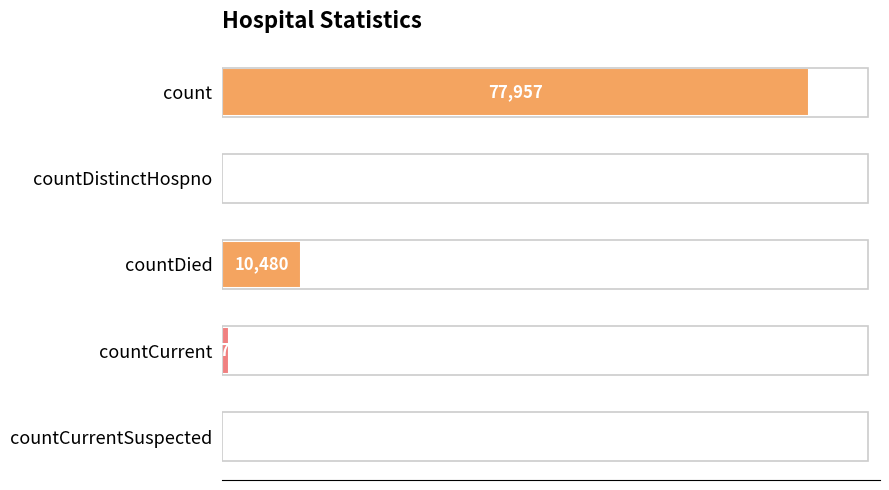

How many positive values are there?

3